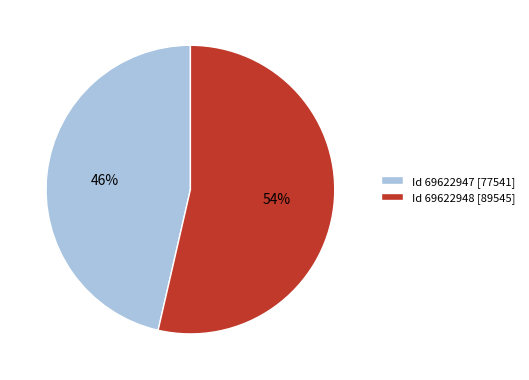

Does any single category account for the majority?

Yes